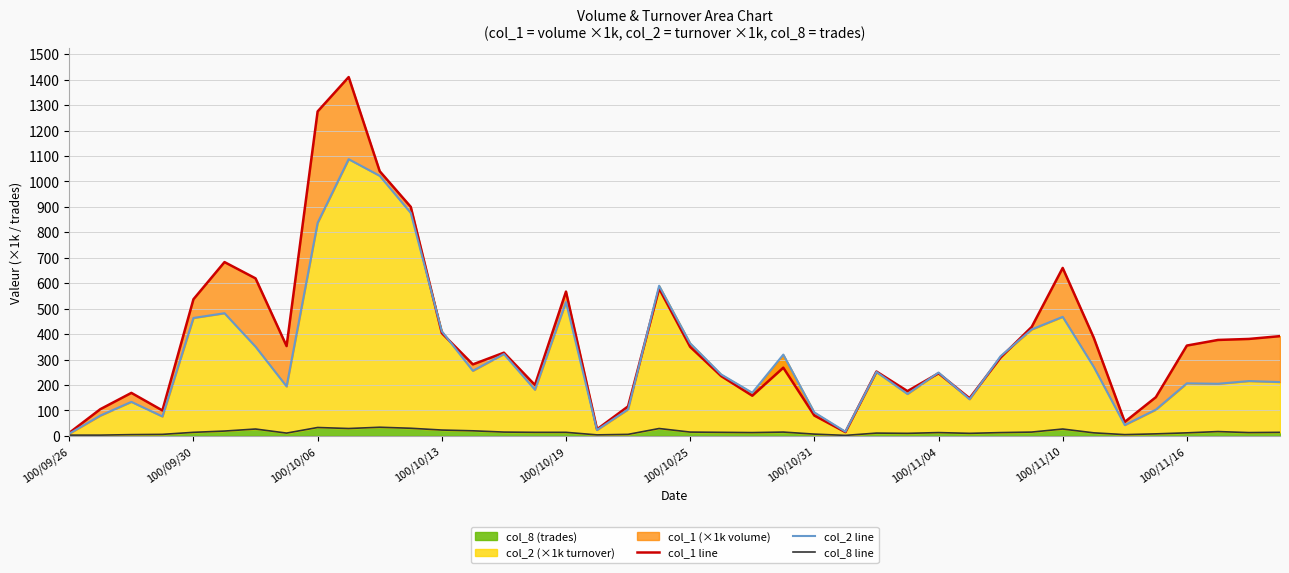

Does the chart have visible grid lines?

Yes